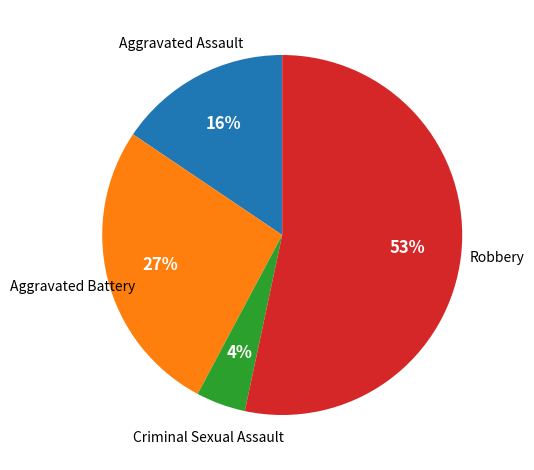

How many segments does this pie chart have?

4